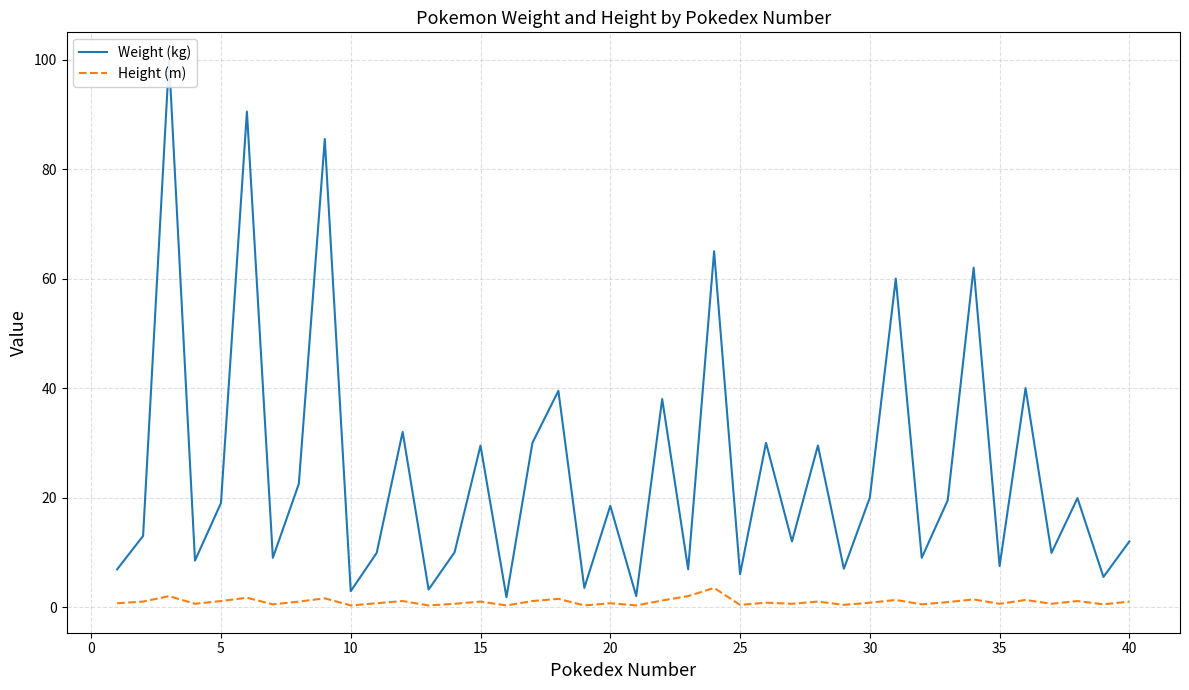

What is the maximum value for Height (m)?

3.5